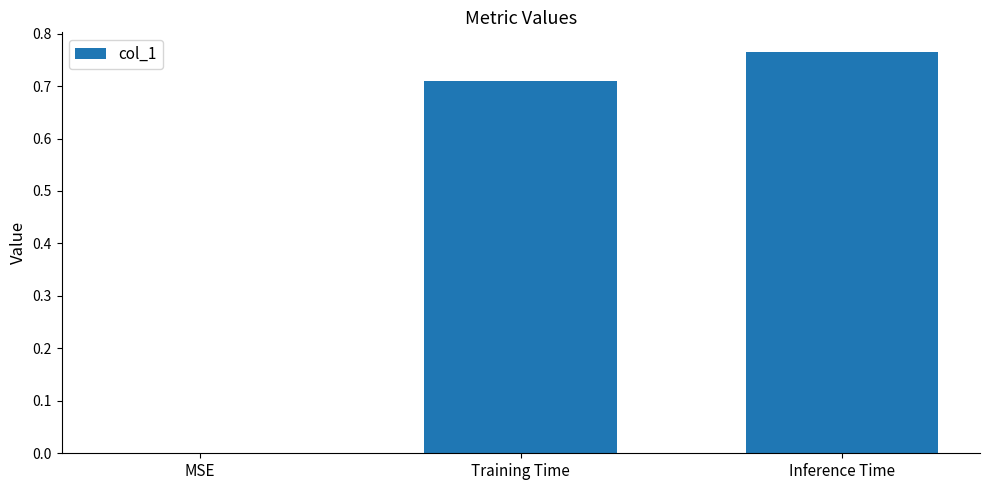

At which category does the chart reach its peak across all series?

Inference Time